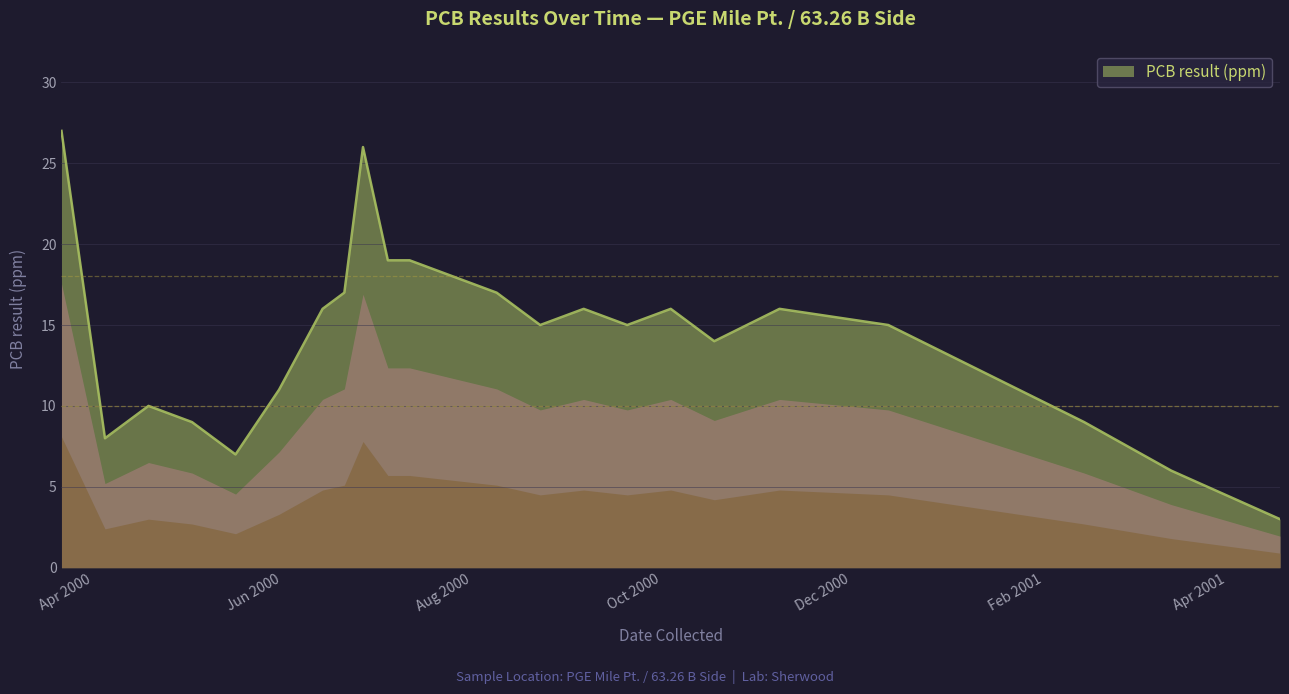

What is the minimum value shown in the chart?

3